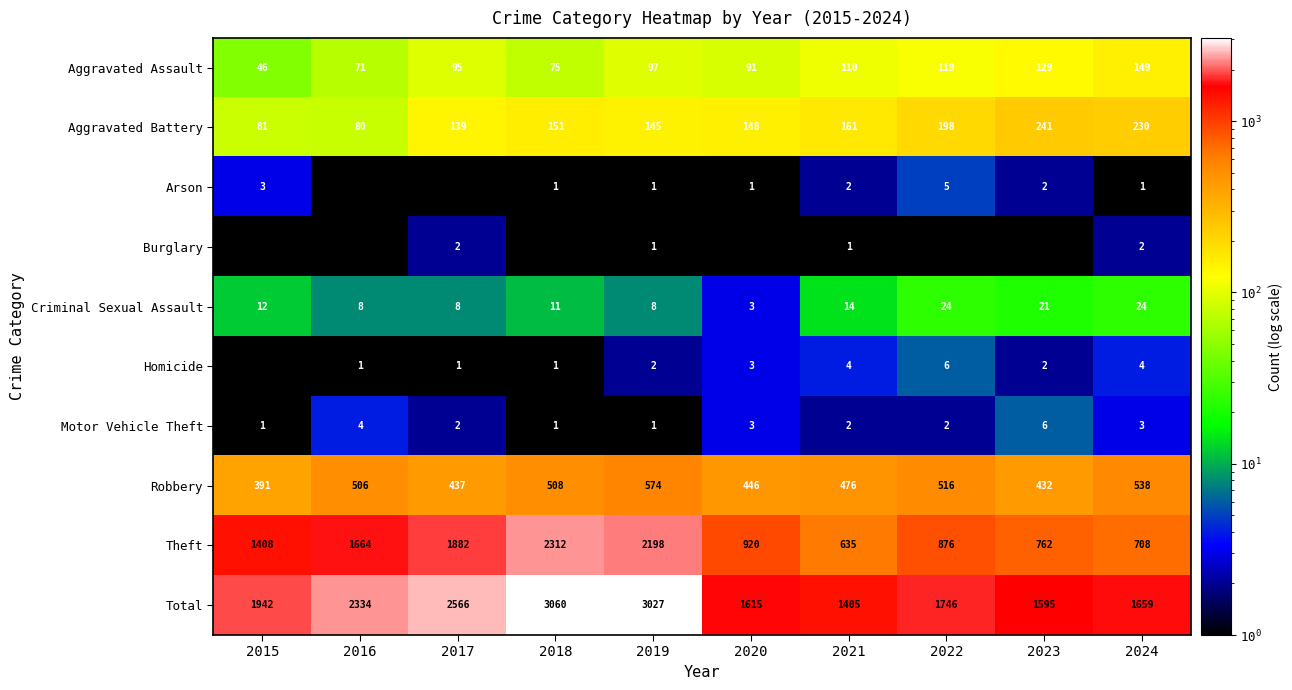

Is it true that Arson equals 1.3 at 2019?

False